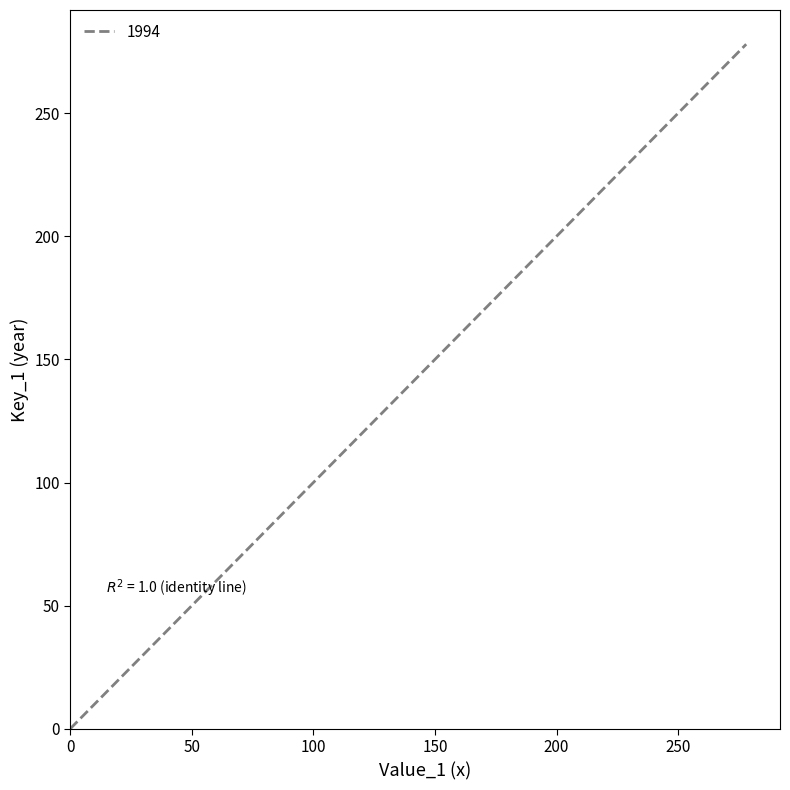

Does the chart have visible grid lines?

No